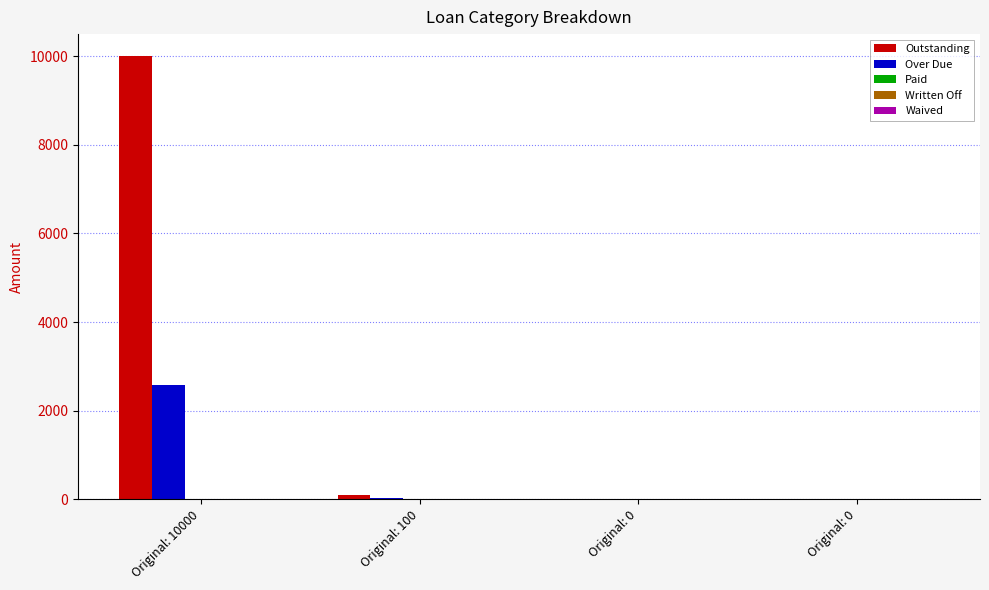

What is the approximate value of Over Due at Original: 10000?

2572.0